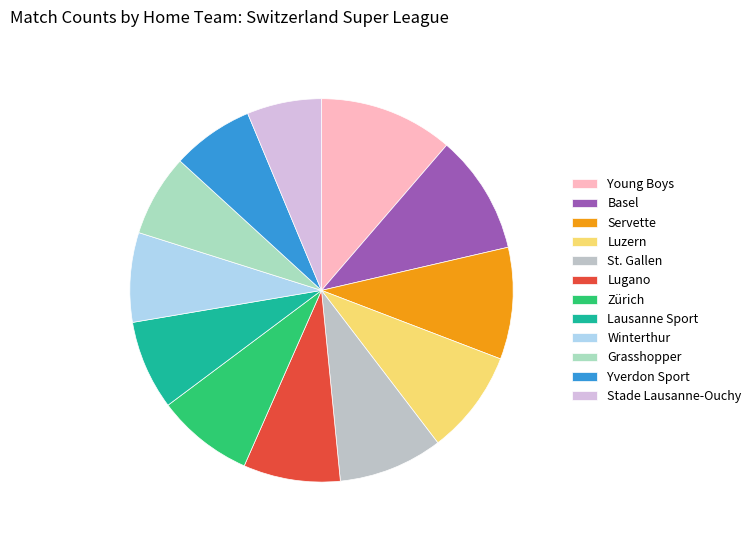

Does Zürich account for over 50% of the chart?

No